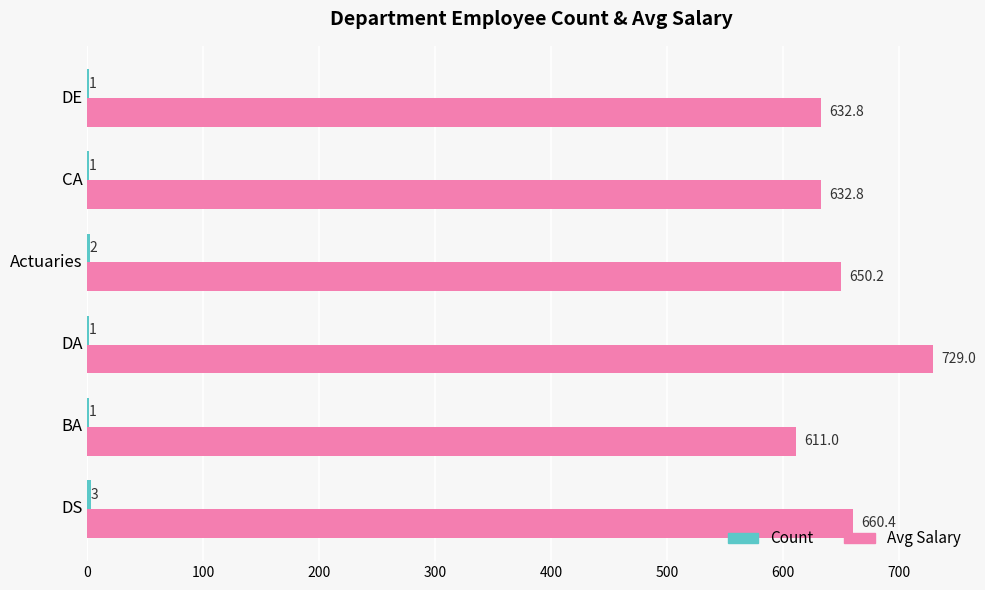

The Avg Salary series shows 890.1 at Actuaries. True or false?

False